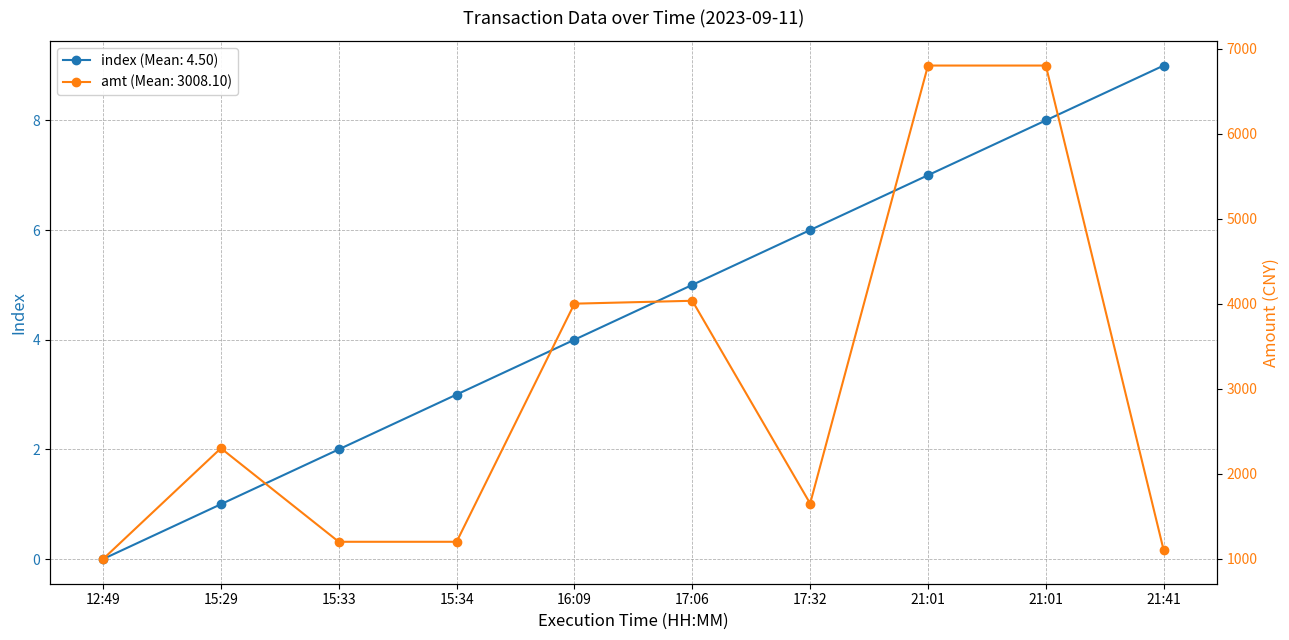

Does the chart have visible grid lines?

Yes